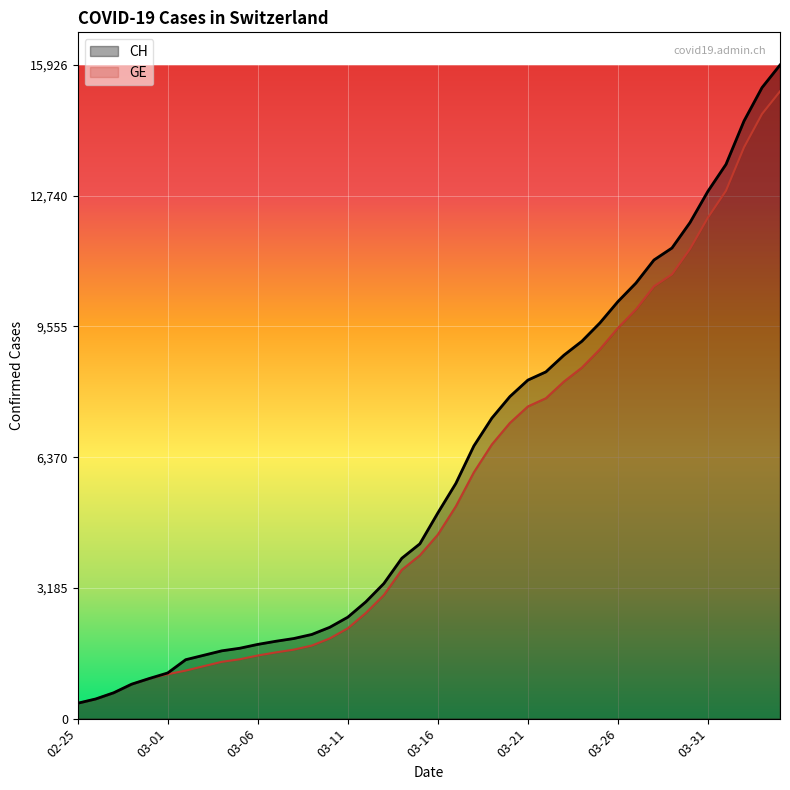

At how many categories does at least one series exceed 4295?

20